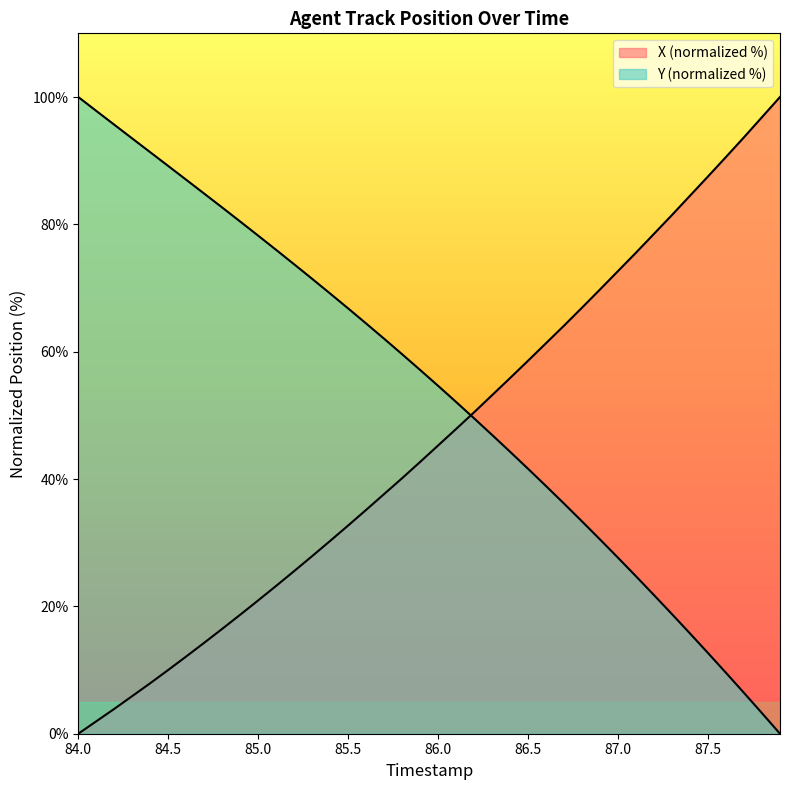

How many lines are shown in the chart?

2